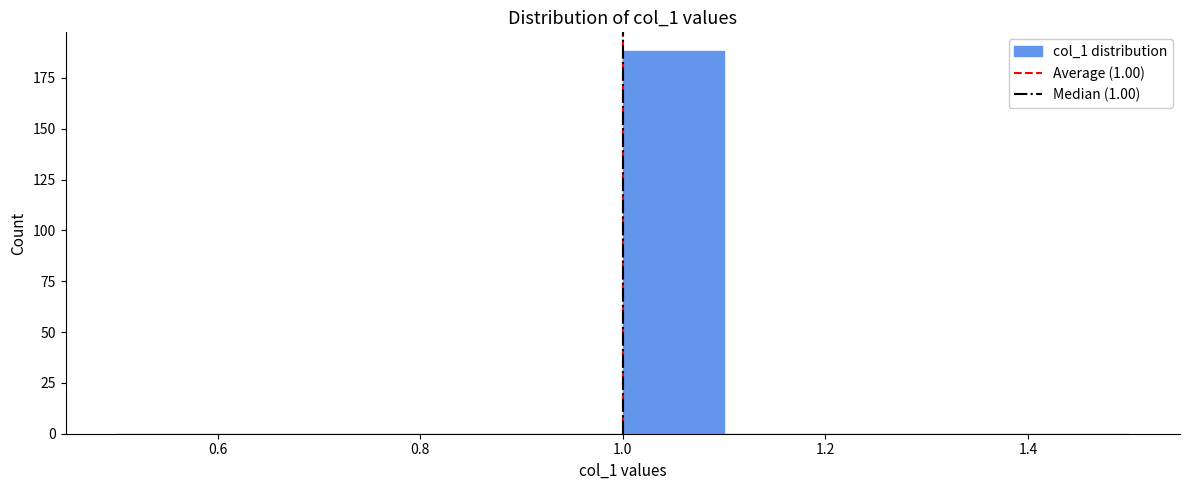

What is the height of the bar covering 1.0 to 1.1 on the x-axis? The values are not printed on the chart, so give them approximately, as read against the axis.

190